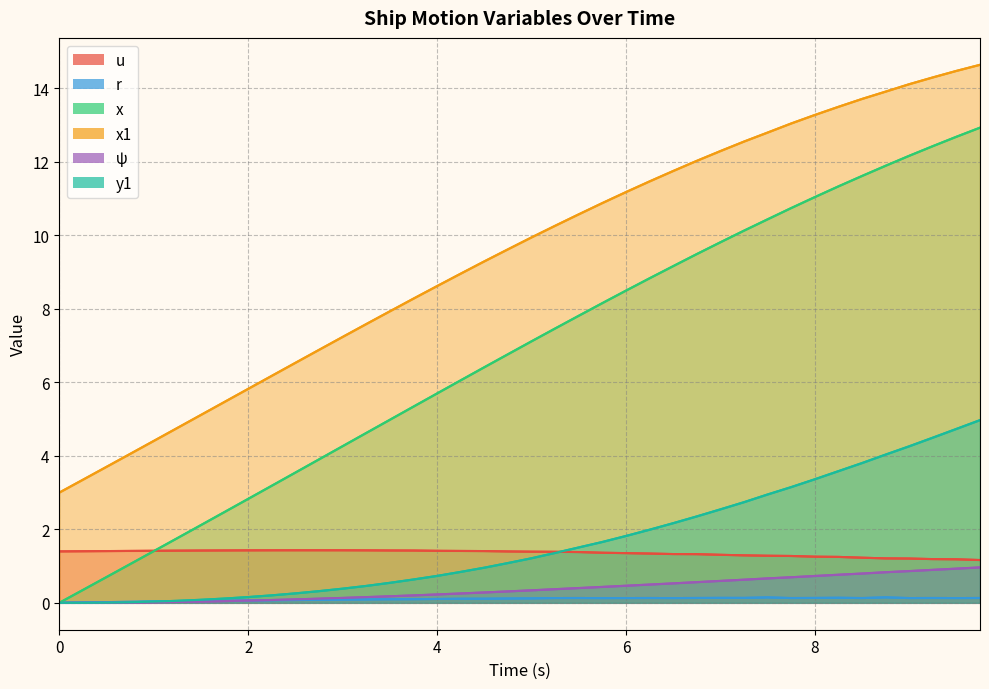

Between 2.0 and 4.75, which series saw the biggest shift?

x